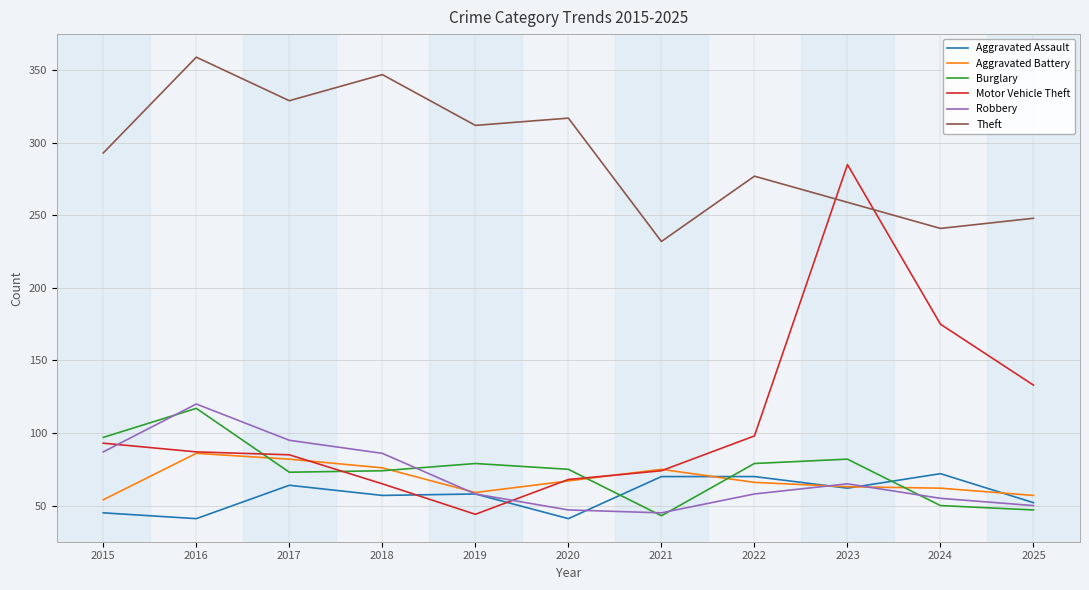

True or false: Aggravated Assault has more than 0 points higher than both neighbors.

True